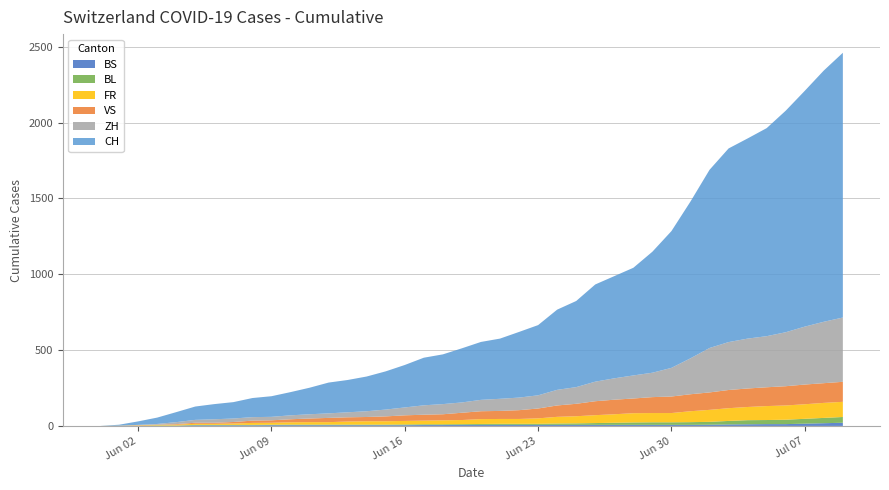

Reading right to left, transcribe all the data shown in this chart.

CH: 2020-07-09=1746	2020-07-08=1657	2020-07-07=1555	2020-07-06=1461	2020-07-05=1372	2020-07-04=1320	2020-07-03=1277	2020-07-02=1175	2020-07-01=1034	2020-06-30=902	2020-06-29=798	2020-06-28=710	2020-06-27=674	2020-06-26=641	2020-06-25=568	2020-06-24=529	2020-06-23=463	2020-06-22=433	2020-06-21=397	2020-06-20=382	2020-06-19=357	2020-06-18=328	2020-06-17=314	2020-06-16=280	2020-06-15=252	2020-06-14=229	2020-06-13=213	2020-06-12=203	2020-06-11=175	2020-06-10=153	2020-06-09=136	2020-06-08=126	2020-06-07=108	2020-06-06=100	2020-06-05=88	2020-06-04=66	2020-06-03=42	2020-06-02=23	2020-06-01=6	2020-05-31=0
ZH: 2020-07-09=424	2020-07-08=405	2020-07-07=382	2020-07-06=356	2020-07-05=337	2020-07-04=329	2020-07-03=316	2020-07-02=293	2020-07-01=237	2020-06-30=189	2020-06-29=161	2020-06-28=152	2020-06-27=141	2020-06-26=129	2020-06-25=110	2020-06-24=103	2020-06-23=87	2020-06-22=83	2020-06-21=80	2020-06-20=75	2020-06-19=68	2020-06-18=67	2020-06-17=62	2020-06-16=52	2020-06-15=45	2020-06-14=38	2020-06-13=33	2020-06-12=30	2020-06-11=28	2020-06-10=26	2020-06-09=23	2020-06-08=23	2020-06-07=23	2020-06-06=23	2020-06-05=19	2020-06-04=13	2020-06-03=5	2020-06-02=2	2020-06-01=0	2020-05-31=0
VS: 2020-07-09=132	2020-07-08=130	2020-07-07=130	2020-07-06=127	2020-07-05=124	2020-07-04=122	2020-07-03=120	2020-07-02=115	2020-07-01=112	2020-06-30=109	2020-06-29=105	2020-06-28=97	2020-06-27=96	2020-06-26=92	2020-06-25=82	2020-06-24=75	2020-06-23=65	2020-06-22=58	2020-06-21=53	2020-06-20=52	2020-06-19=48	2020-06-18=40	2020-06-17=39	2020-06-16=37	2020-06-15=32	2020-06-14=28	2020-06-13=28	2020-06-12=28	2020-06-11=24	2020-06-10=20	2020-06-09=16	2020-06-08=15	2020-06-07=10	2020-06-06=7	2020-06-05=7	2020-06-04=4	2020-06-03=2	2020-06-02=2	2020-06-01=1	2020-05-31=0
FR: 2020-07-09=100	2020-07-08=99	2020-07-07=96	2020-07-06=94	2020-07-05=92	2020-07-04=87	2020-07-03=84	2020-07-02=79	2020-07-01=72	2020-06-30=61	2020-06-29=61	2020-06-28=61	2020-06-27=56	2020-06-26=52	2020-06-25=47	2020-06-24=44	2020-06-23=36	2020-06-22=32	2020-06-21=32	2020-06-20=32	2020-06-19=27	2020-06-18=26	2020-06-17=24	2020-06-16=23	2020-06-15=22	2020-06-14=22	2020-06-13=20	2020-06-12=16	2020-06-11=16	2020-06-10=15	2020-06-09=13	2020-06-08=13	2020-06-07=9	2020-06-06=7	2020-06-05=7	2020-06-04=5	2020-06-03=3	2020-06-02=2	2020-06-01=0	2020-05-31=0
BL: 2020-07-09=38	2020-07-08=35	2020-07-07=32	2020-07-06=29	2020-07-05=27	2020-07-04=27	2020-07-03=23	2020-07-02=19	2020-07-01=18	2020-06-30=17	2020-06-29=17	2020-06-28=16	2020-06-27=14	2020-06-26=12	2020-06-25=10	2020-06-24=9	2020-06-23=7	2020-06-22=7	2020-06-21=7	2020-06-20=6	2020-06-19=5	2020-06-18=5	2020-06-17=5	2020-06-16=5	2020-06-15=4	2020-06-14=4	2020-06-13=4	2020-06-12=4	2020-06-11=4	2020-06-10=4	2020-06-09=3	2020-06-08=3	2020-06-07=3	2020-06-06=3	2020-06-05=3	2020-06-04=2	2020-06-03=2	2020-06-02=1	2020-06-01=1	2020-05-31=0
BS: 2020-07-09=21	2020-07-08=18	2020-07-07=15	2020-07-06=12	2020-07-05=12	2020-07-04=11	2020-07-03=10	2020-07-02=8	2020-07-01=7	2020-06-30=7	2020-06-29=7	2020-06-28=7	2020-06-27=7	2020-06-26=7	2020-06-25=7	2020-06-24=7	2020-06-23=7	2020-06-22=7	2020-06-21=7	2020-06-20=7	2020-06-19=7	2020-06-18=6	2020-06-17=6	2020-06-16=5	2020-06-15=5	2020-06-14=5	2020-06-13=5	2020-06-12=5	2020-06-11=5	2020-06-10=5	2020-06-09=5	2020-06-08=4	2020-06-07=4	2020-06-06=4	2020-06-05=4	2020-06-04=1	2020-06-03=1	2020-06-02=0	2020-06-01=0	2020-05-31=0